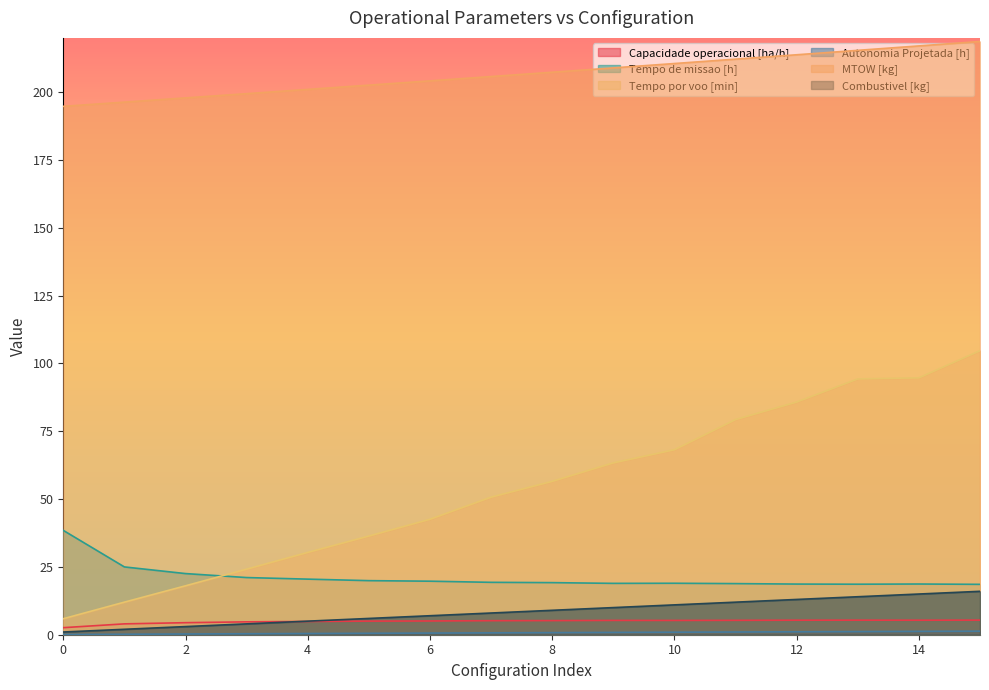

True or false: Tempo por voo [min] has more than 2 interior local peaks.

False